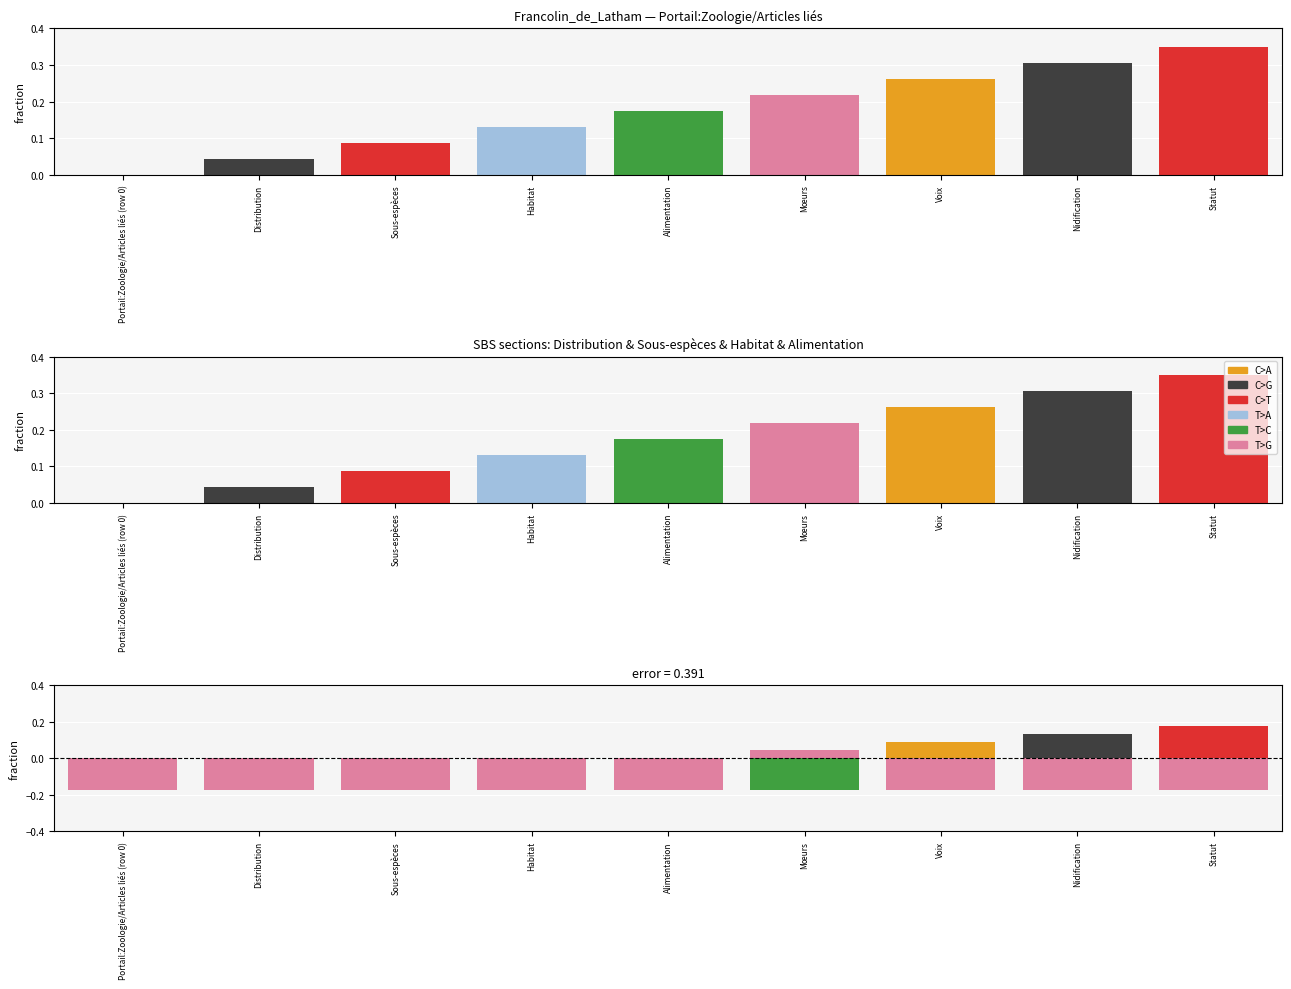

How many distinct data groups are displayed?

6